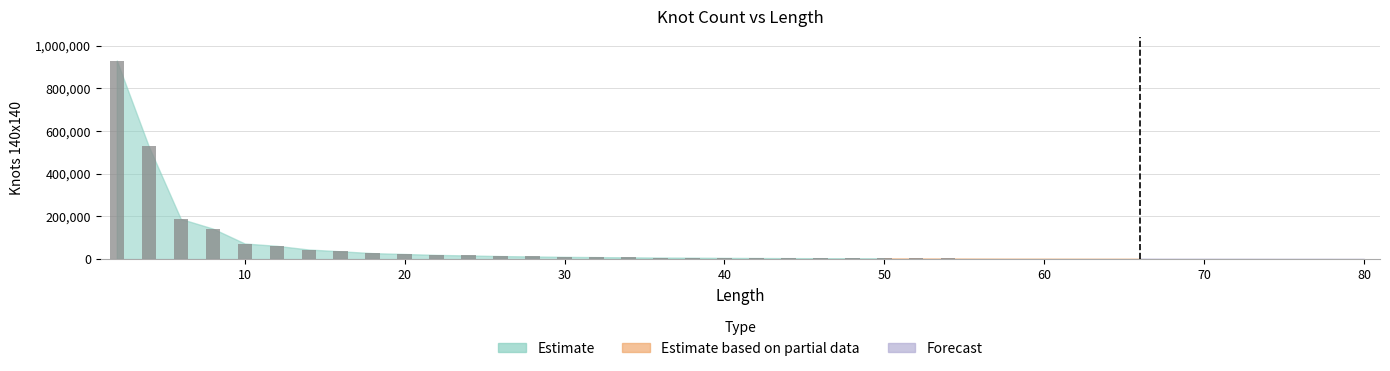

What is the sum of all values?

2214839